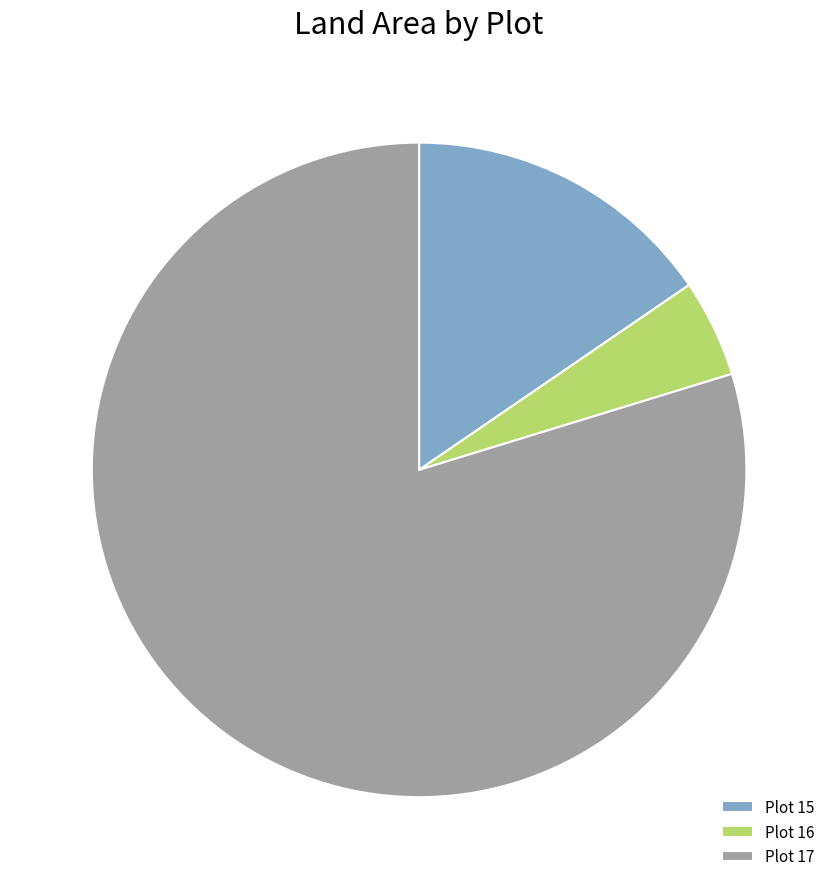

Rank the categories by value from highest to lowest.

Plot 17, Plot 15, Plot 16